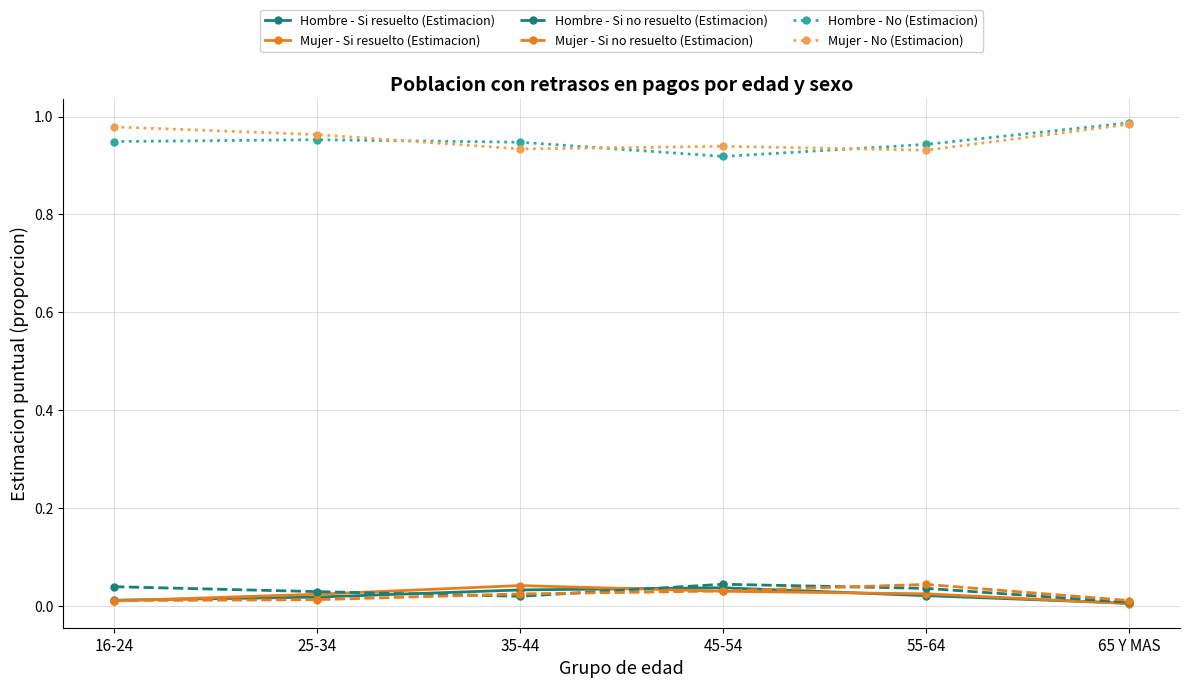

What is the label of the 2nd point from the right?

55-64